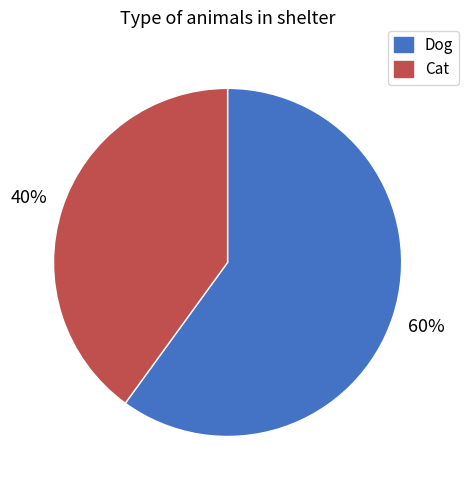

To the nearest percent, what is the difference between the Cat and Dog slice percentages?

20%